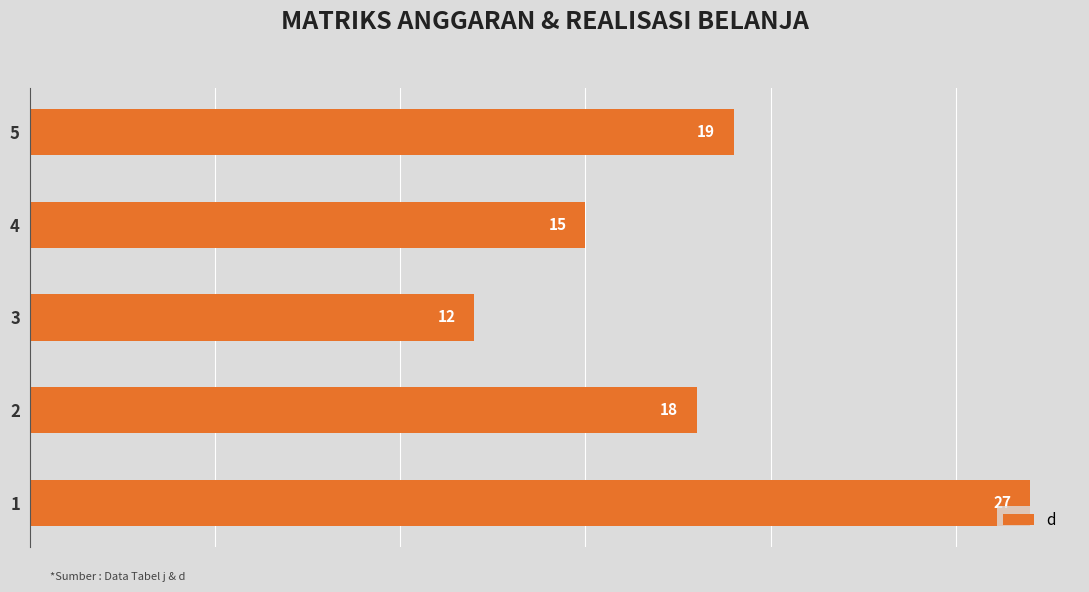

Reading top to bottom, extract all data points from this chart.

19	15	12	18	27